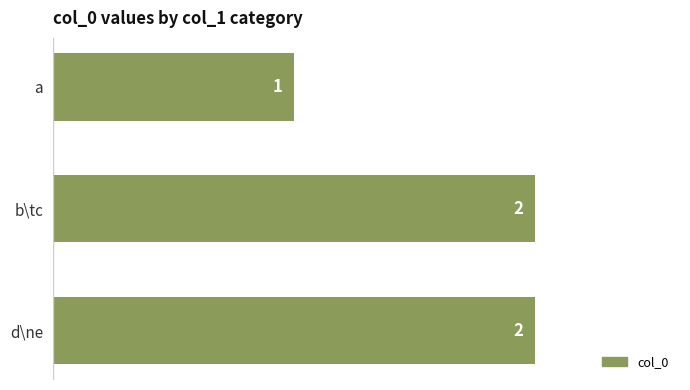

Reading top to bottom, transcribe all the data shown in this chart.

1	2	2